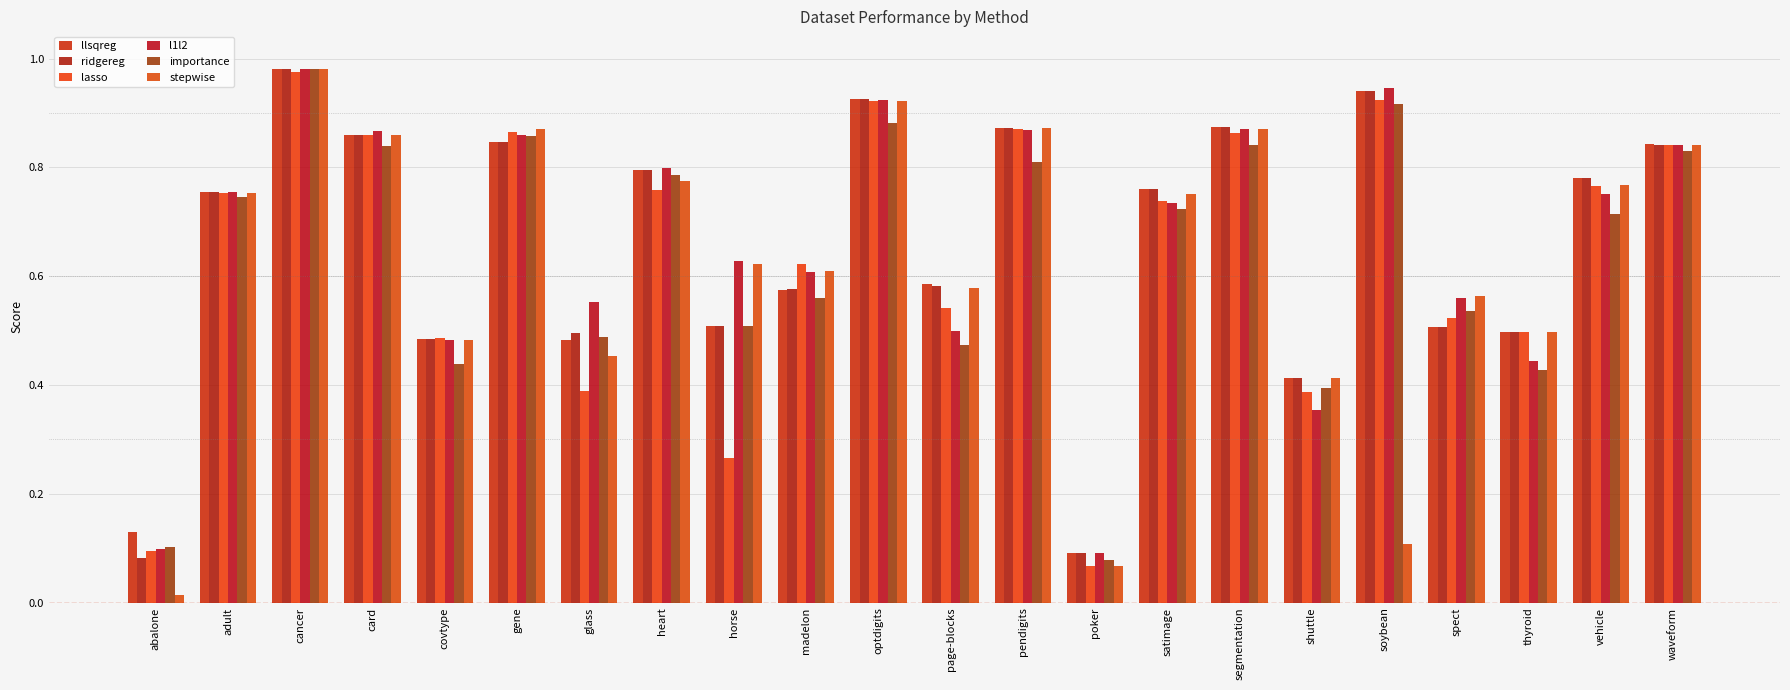

What is the difference between the second highest and minimum values in the llsqreg series?

0.8